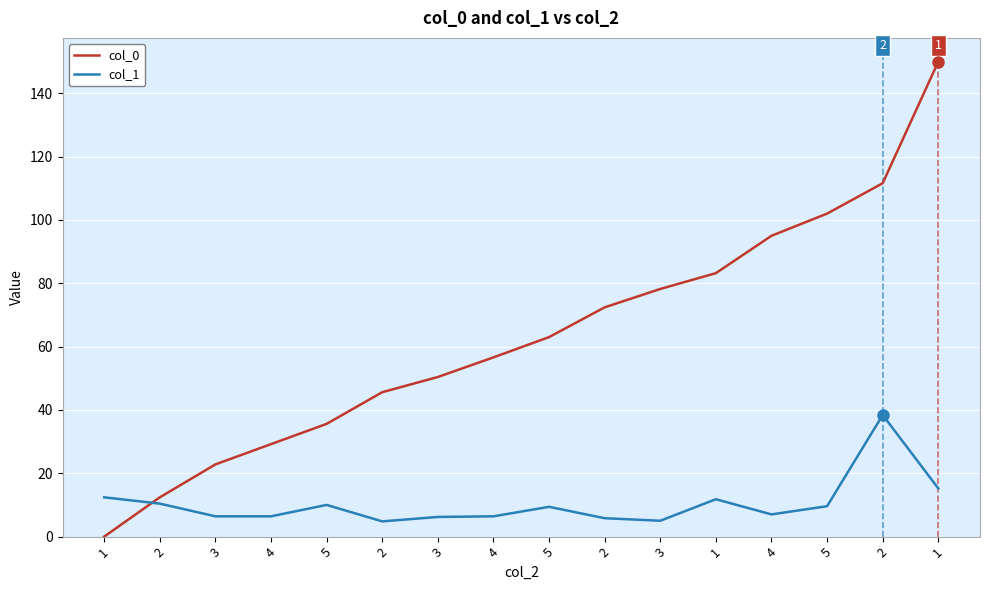

The col_1 series shows 38.4 at 2. True or false?

True